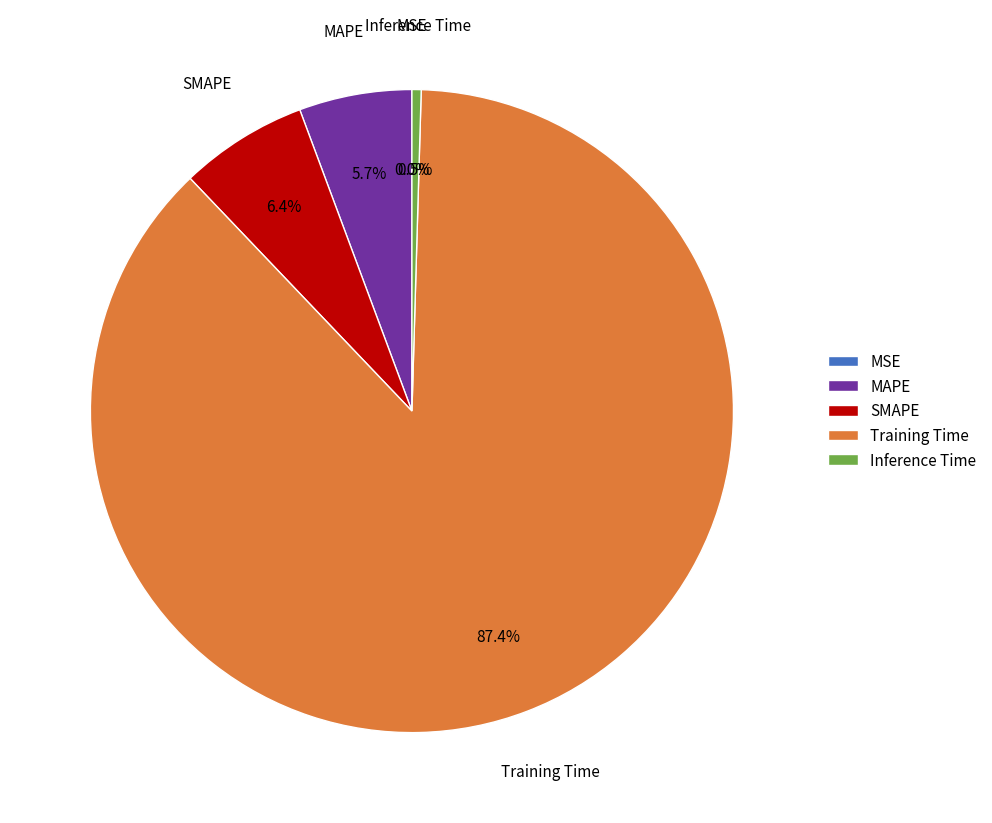

Does Training Time represent more than half of the total?

Yes